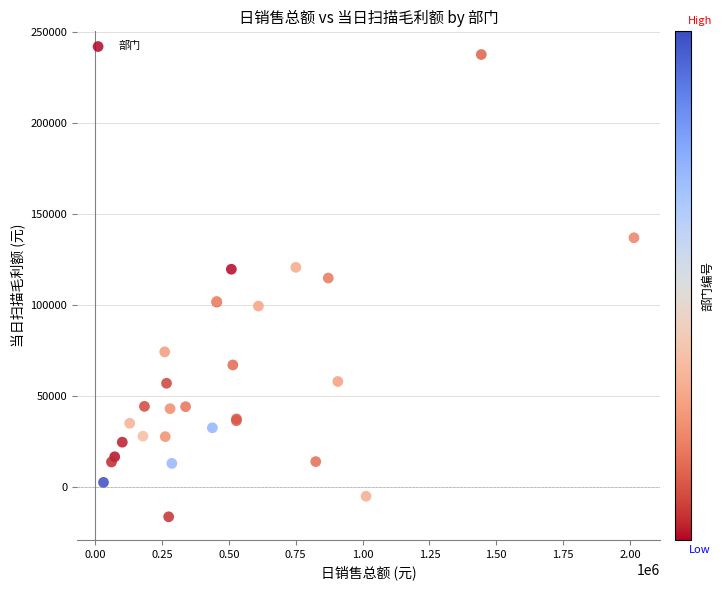

What Y value in the scatter plot is closest to 110530?

114713.5